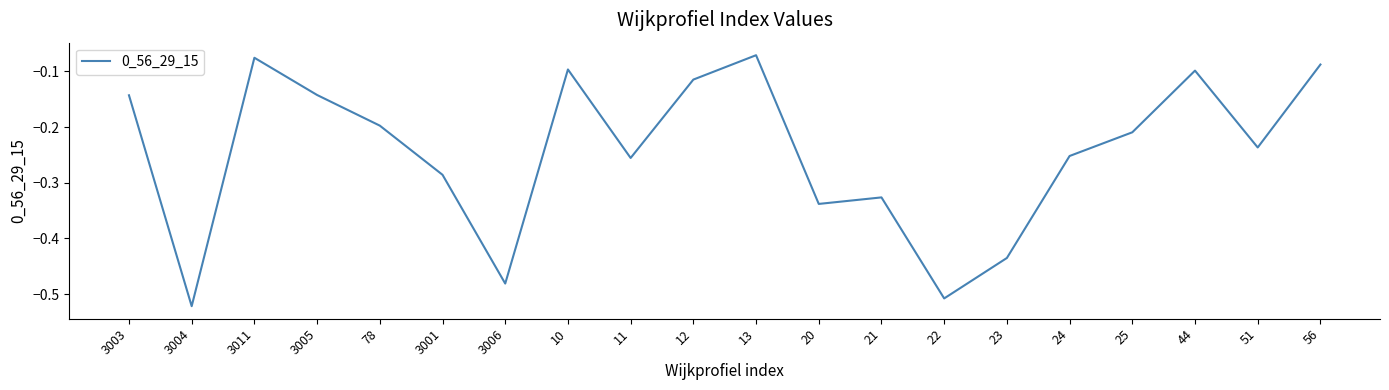

The value at 78 is -0.1. True or false?

False